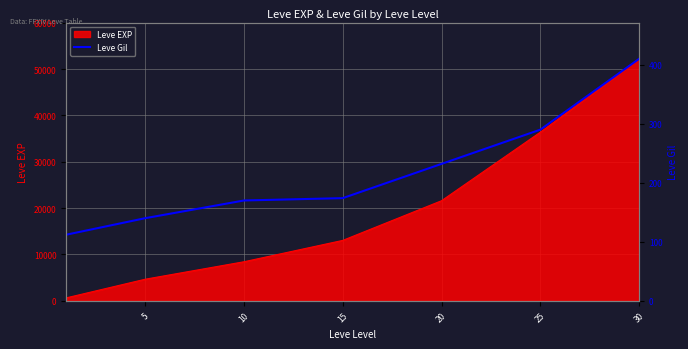

Between 10 and 5, which is larger?

10